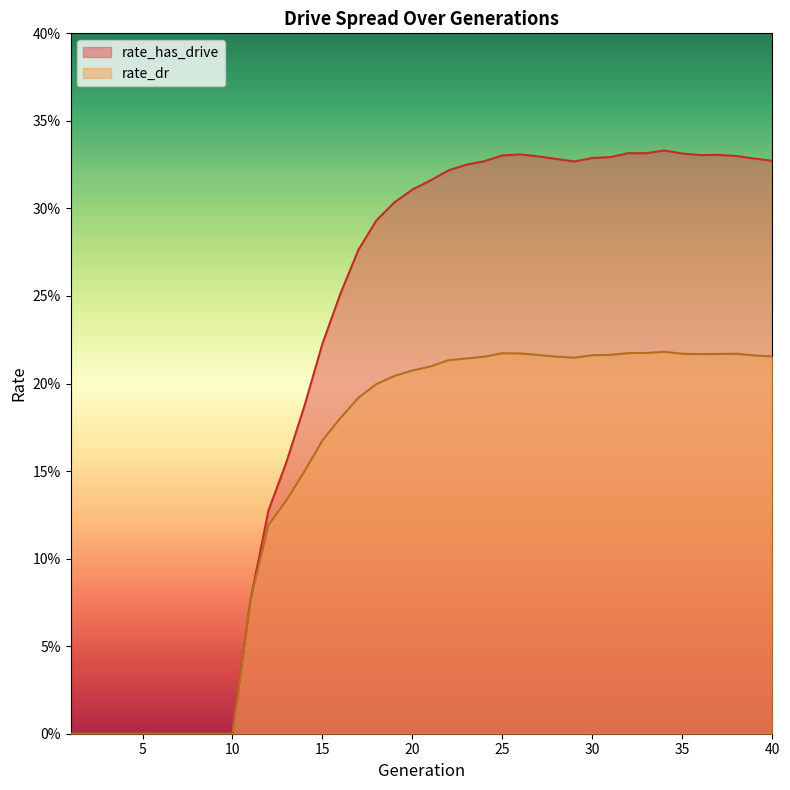

True or false: rate_dr and rate_has_drive intersect in this chart.

False